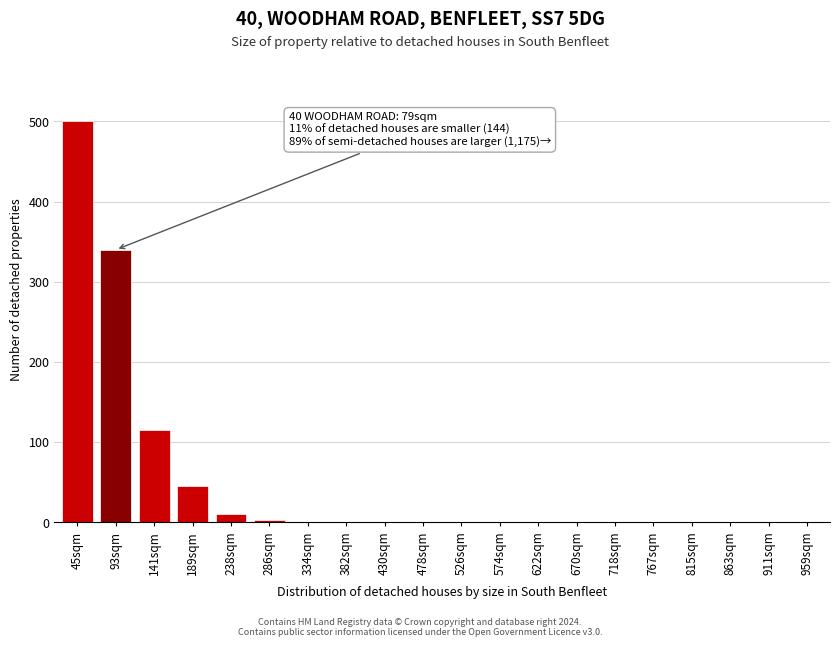

At which label is the value closest to 250?

93sqm